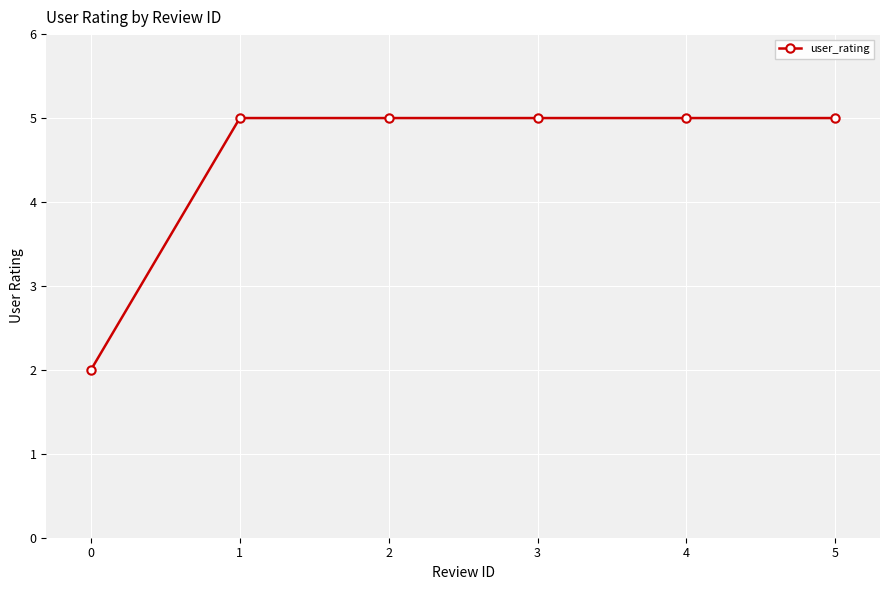

Is this an area chart (filled region under the line)?

No